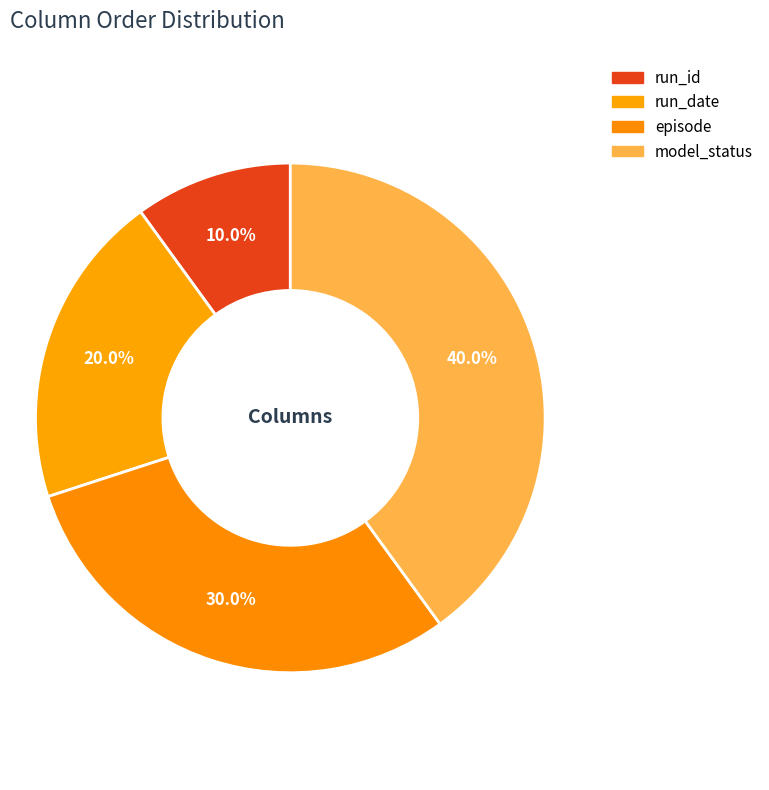

Does run_id account for over 50% of the chart?

No